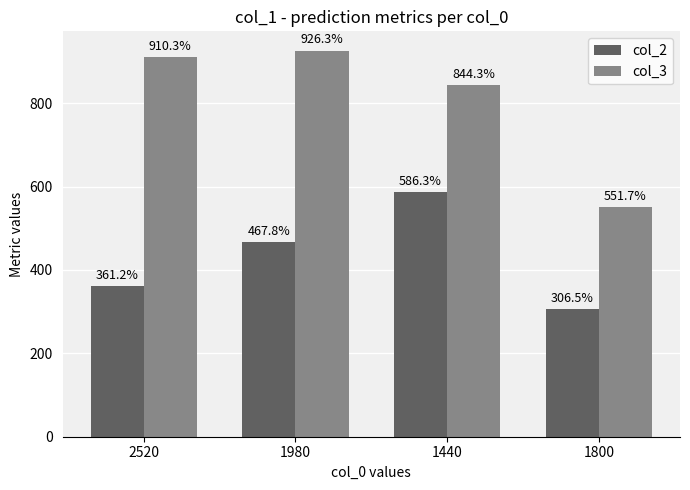

At which category is the sum across all series the highest?

1440